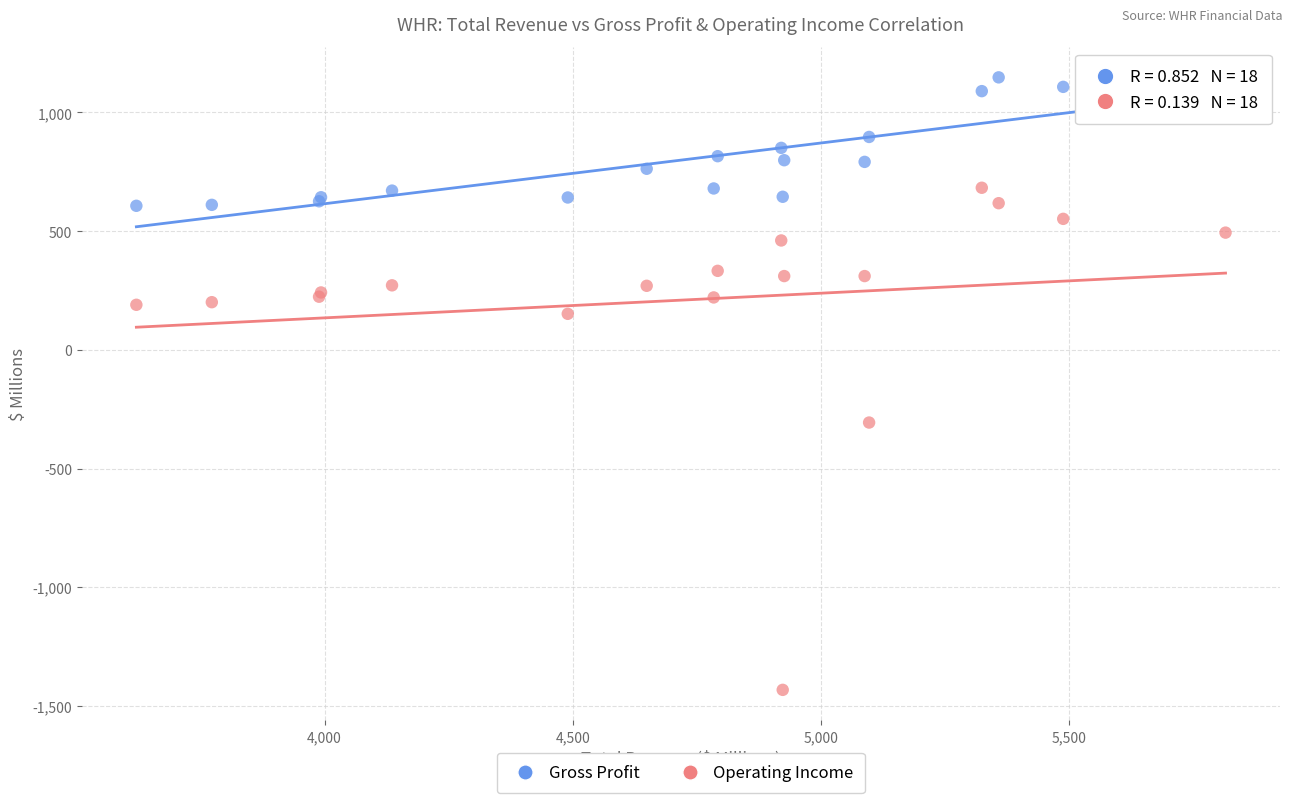

Across all series, what Y value is closest to -142?

-306